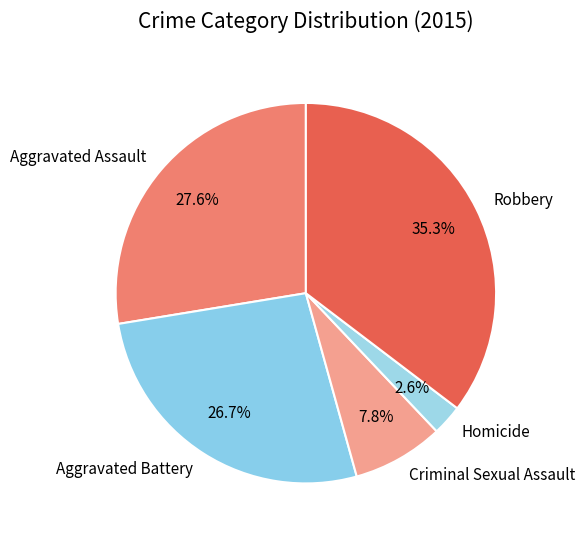

Between Aggravated Battery and Robbery, which is larger?

Robbery